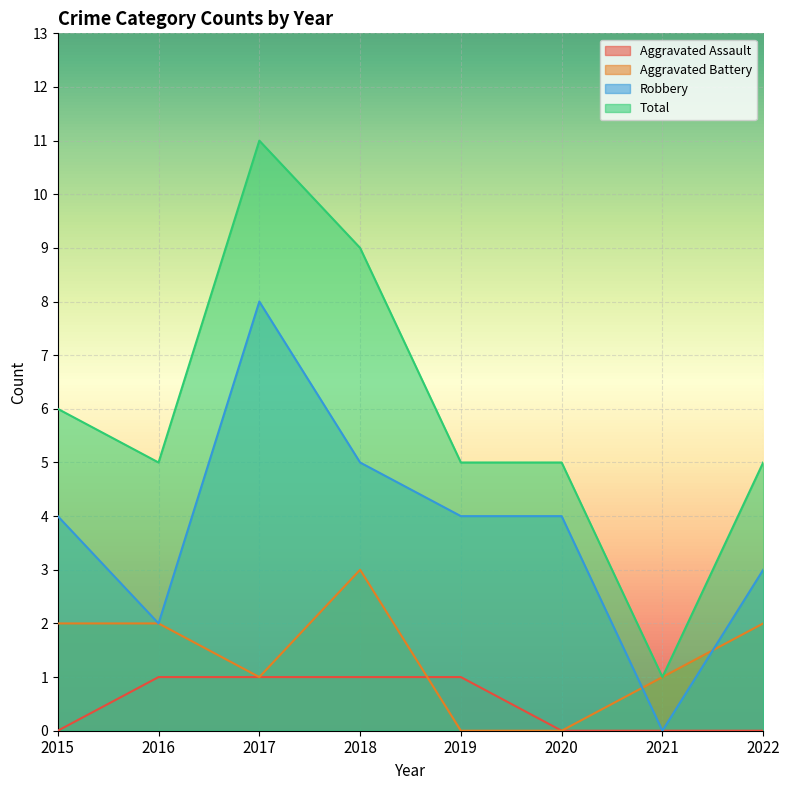

Which has a higher value, 2015 or 2016?

2016